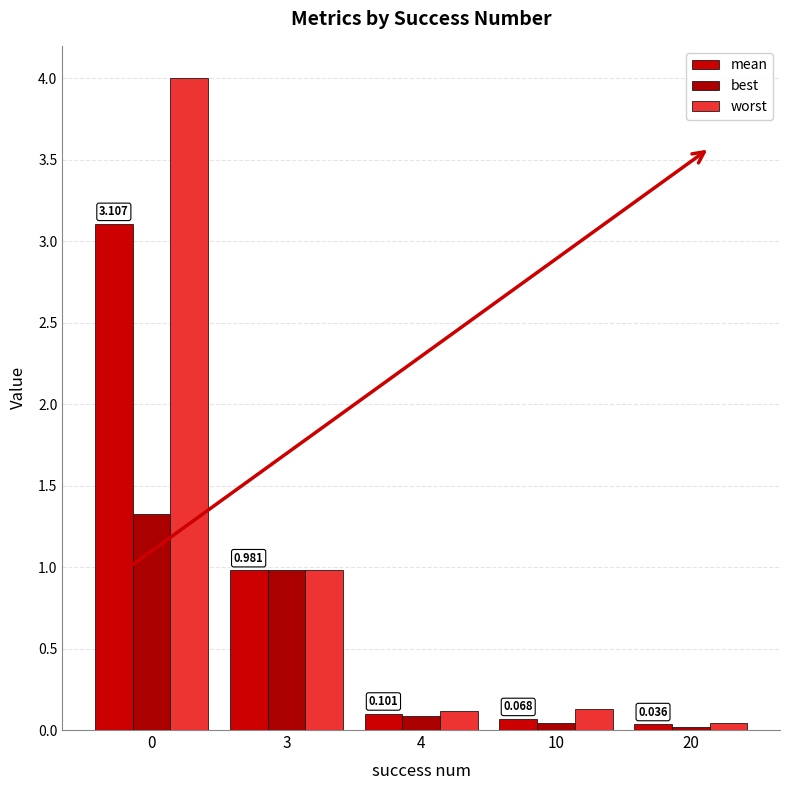

At how many categories does at least one series exceed 0?

5